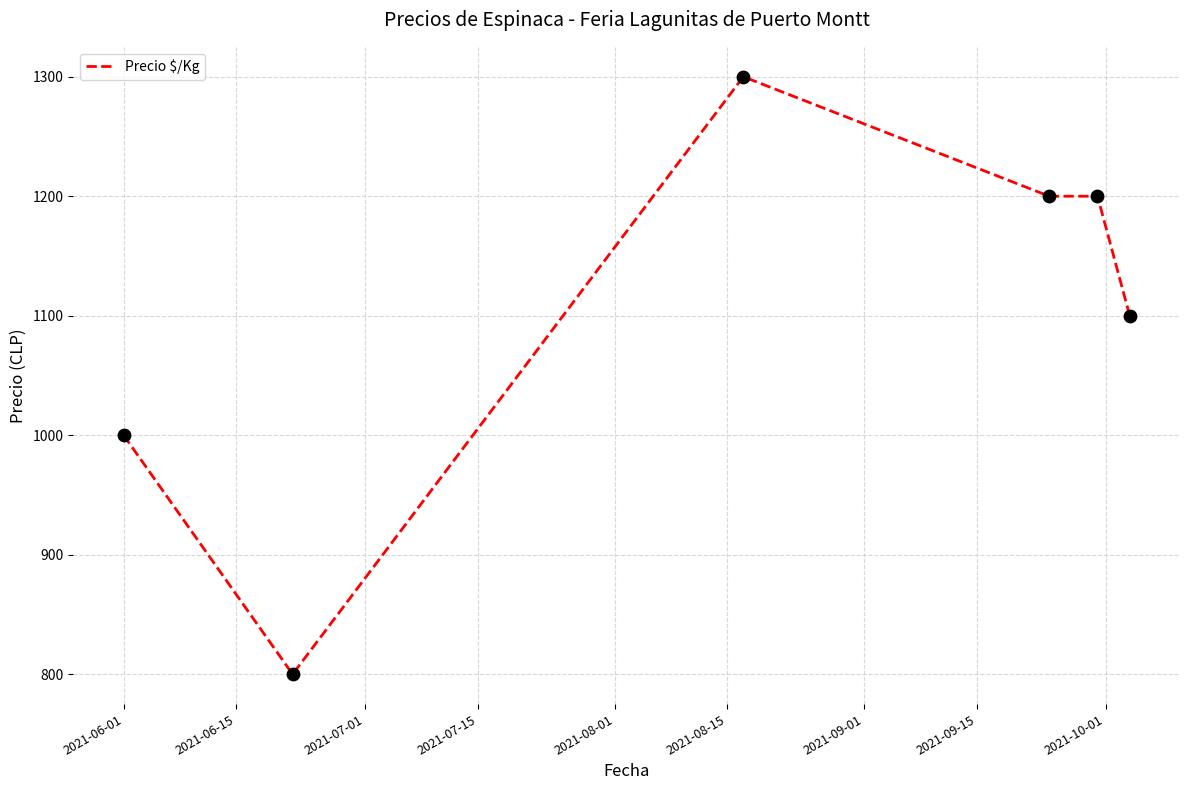

What is the maximum value shown in the chart?

1300